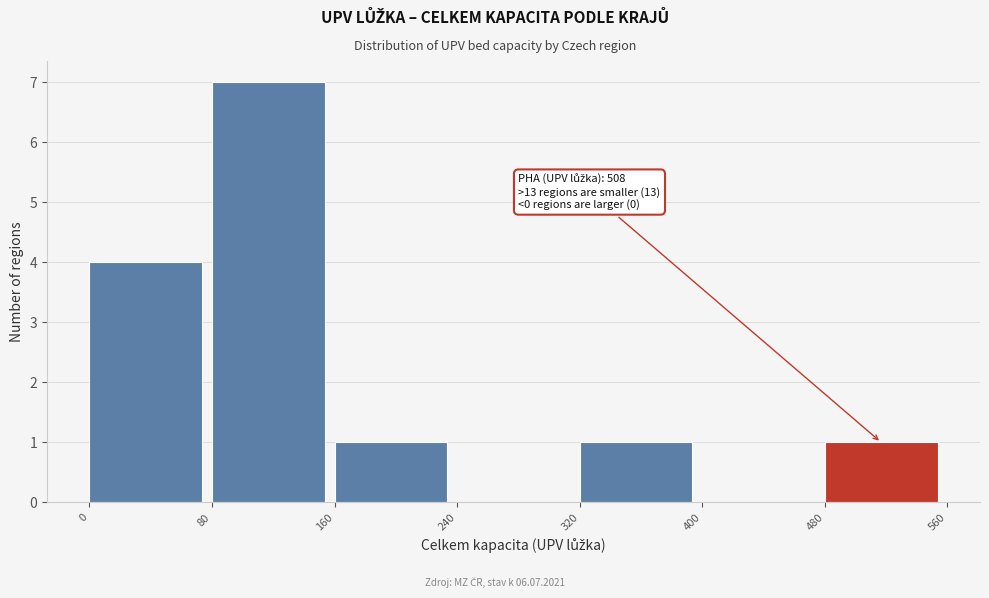

Over which range of the x-axis is the bar tallest?

80 to 160